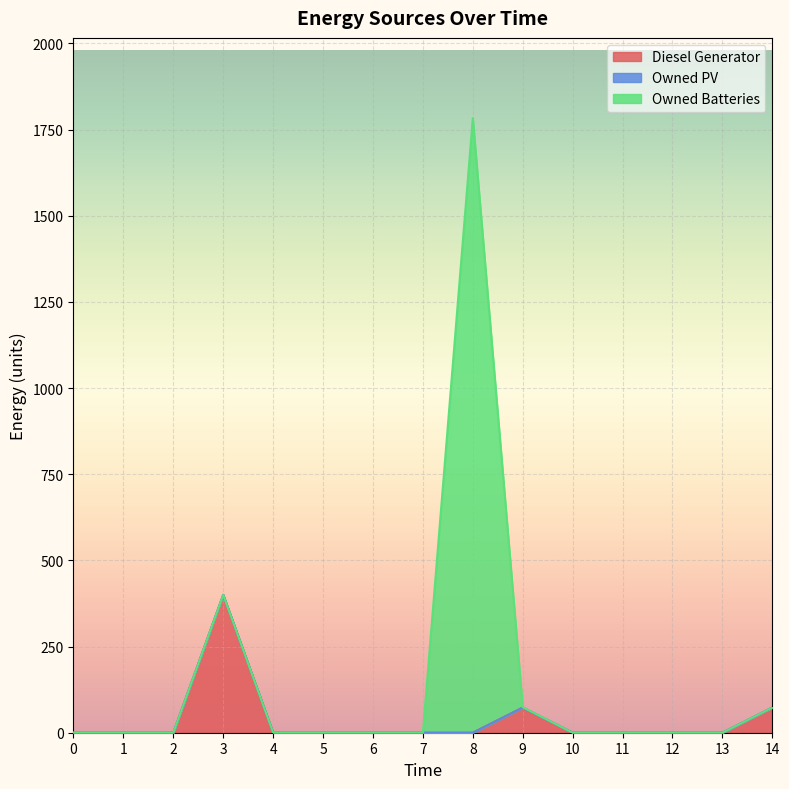

Is it true that Owned Batteries equals 0 at 7?

True